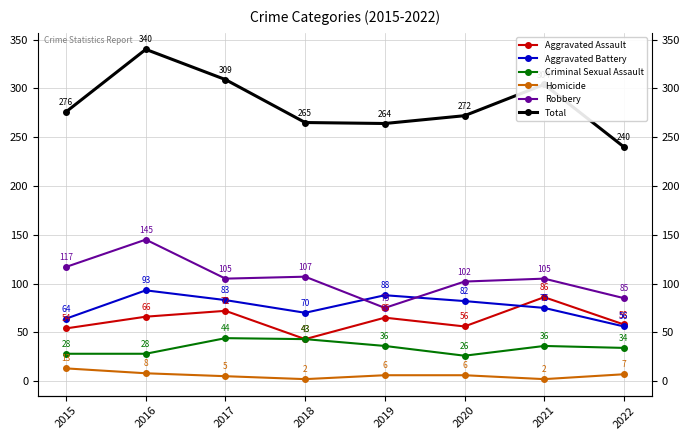

How many interior local peaks does the Robbery series have?

3